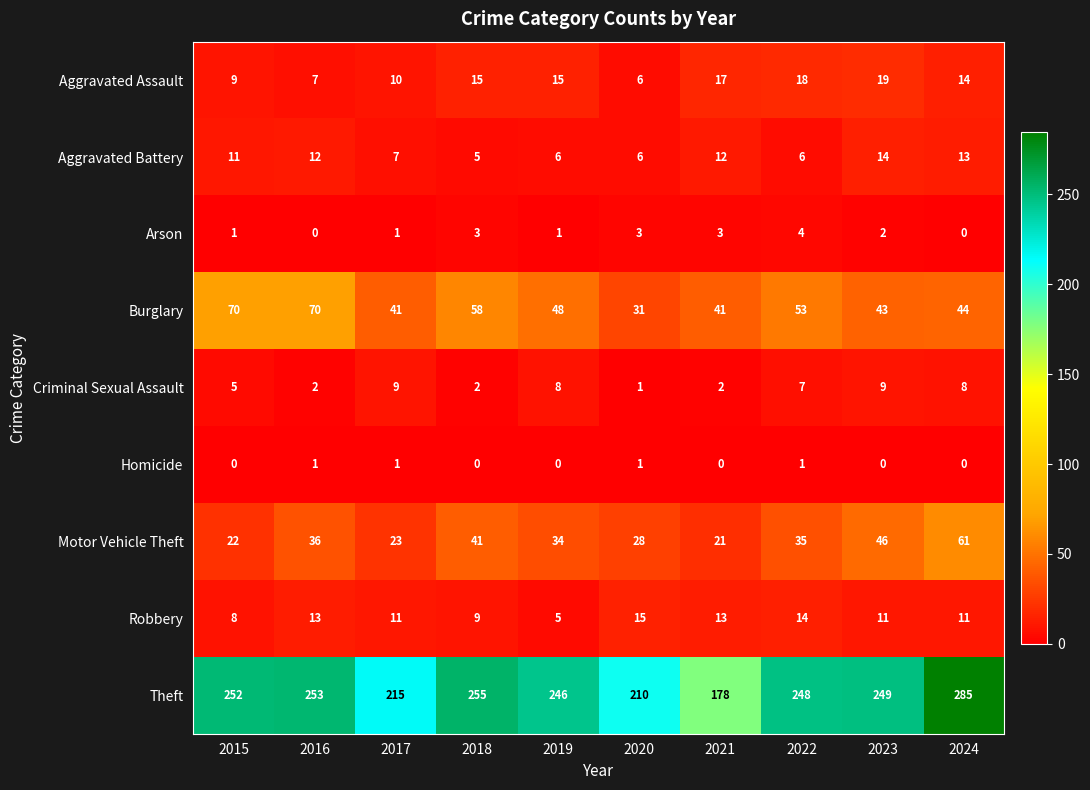

What is the total value across all series at 2017?

318